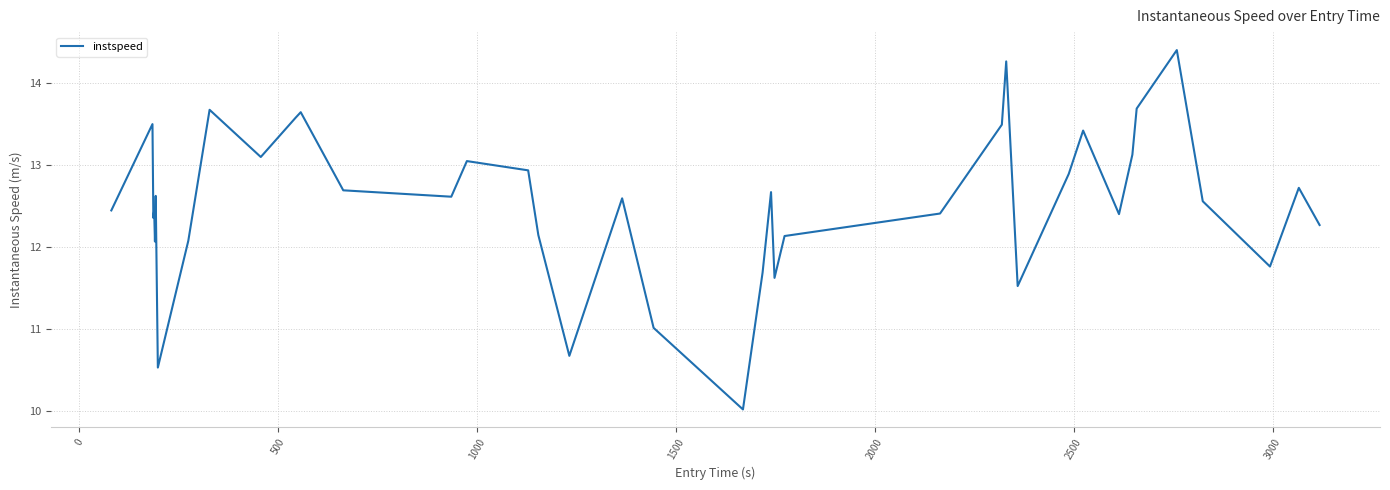

What is the maximum value shown in the chart?

14.4